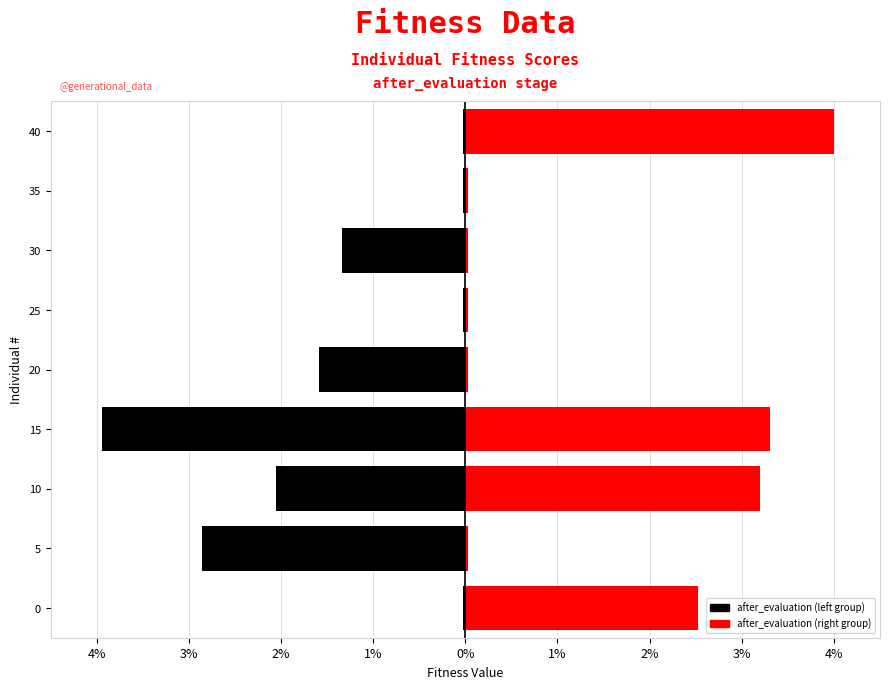

How many categories are shown in the chart?

9